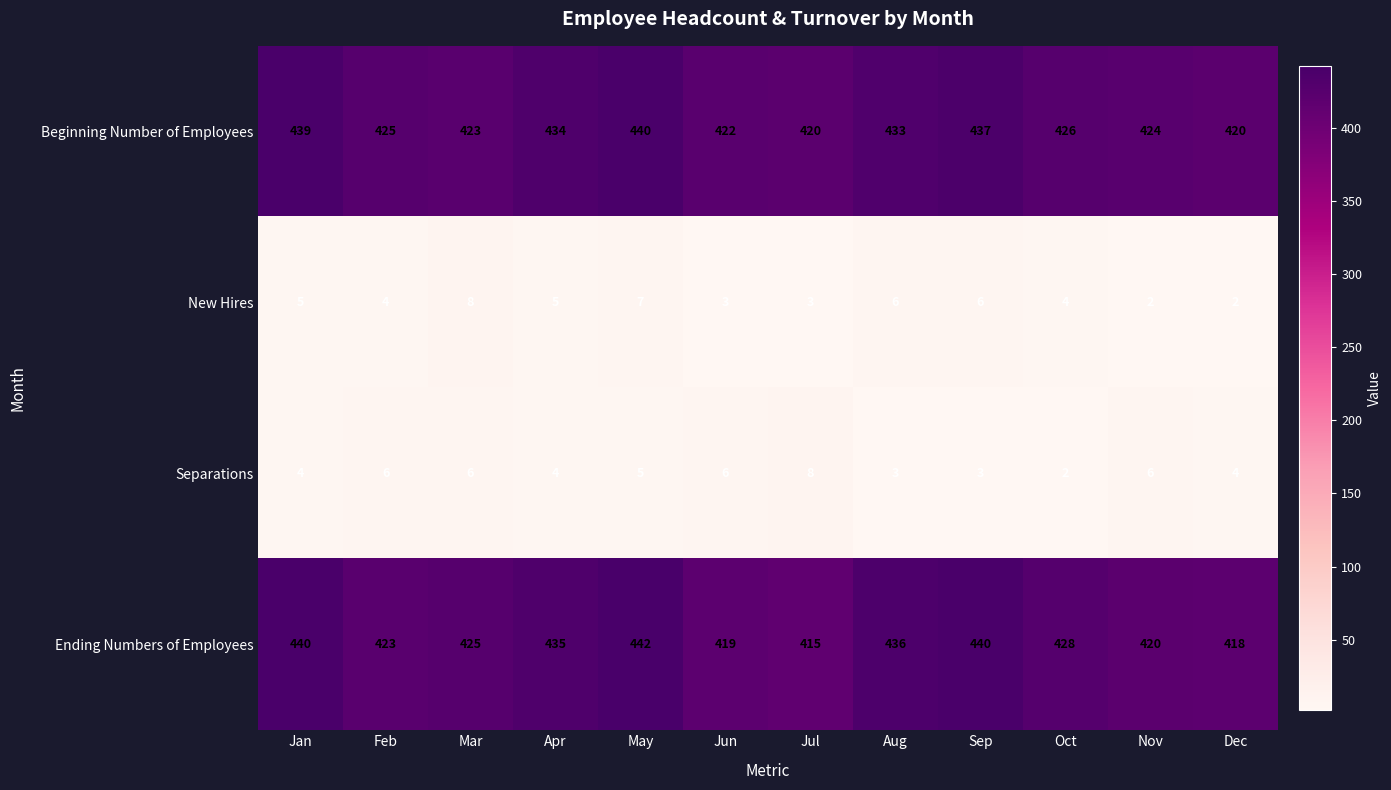

How many New Hires values are between 3 and 6?

8